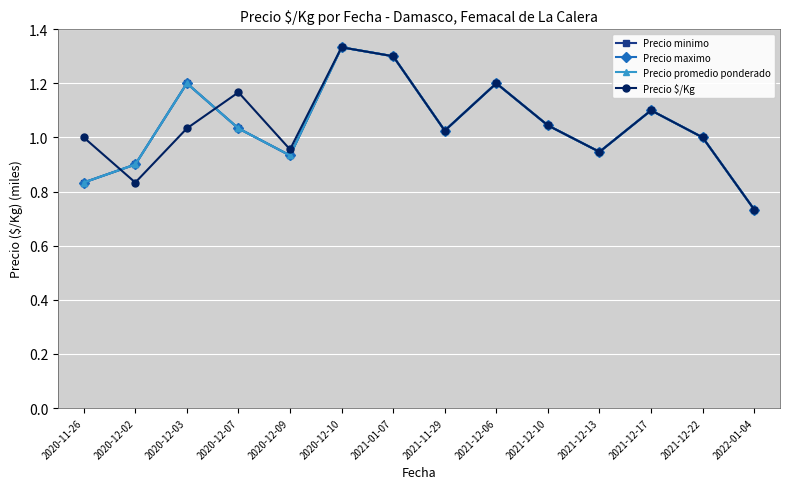

Reading left to right, what are all the values shown in this chart?

Precio minimo: 2020-11-26=0.8	2020-12-02=0.9	2020-12-03=1.2	2020-12-07=1.0	2020-12-09=0.9	2020-12-10=1.3	2021-01-07=1.3	2021-11-29=1.0	2021-12-06=1.2	2021-12-10=1.0	2021-12-13=0.9	2021-12-17=1.1	2021-12-22=1.0	2022-01-04=0.7
Precio maximo: 2020-11-26=0.8	2020-12-02=0.9	2020-12-03=1.2	2020-12-07=1.0	2020-12-09=0.9	2020-12-10=1.3	2021-01-07=1.3	2021-11-29=1.0	2021-12-06=1.2	2021-12-10=1.0	2021-12-13=0.9	2021-12-17=1.1	2021-12-22=1.0	2022-01-04=0.7
Precio promedio ponderado: 2020-11-26=0.8	2020-12-02=0.9	2020-12-03=1.2	2020-12-07=1.0	2020-12-09=0.9	2020-12-10=1.3	2021-01-07=1.3	2021-11-29=1.0	2021-12-06=1.2	2021-12-10=1.0	2021-12-13=0.9	2021-12-17=1.1	2021-12-22=1.0	2022-01-04=0.7
Precio $/Kg: 2020-11-26=1.0	2020-12-02=0.8	2020-12-03=1.0	2020-12-07=1.2	2020-12-09=1.0	2020-12-10=1.3	2021-01-07=1.3	2021-11-29=1.0	2021-12-06=1.2	2021-12-10=1.0	2021-12-13=0.9	2021-12-17=1.1	2021-12-22=1.0	2022-01-04=0.7